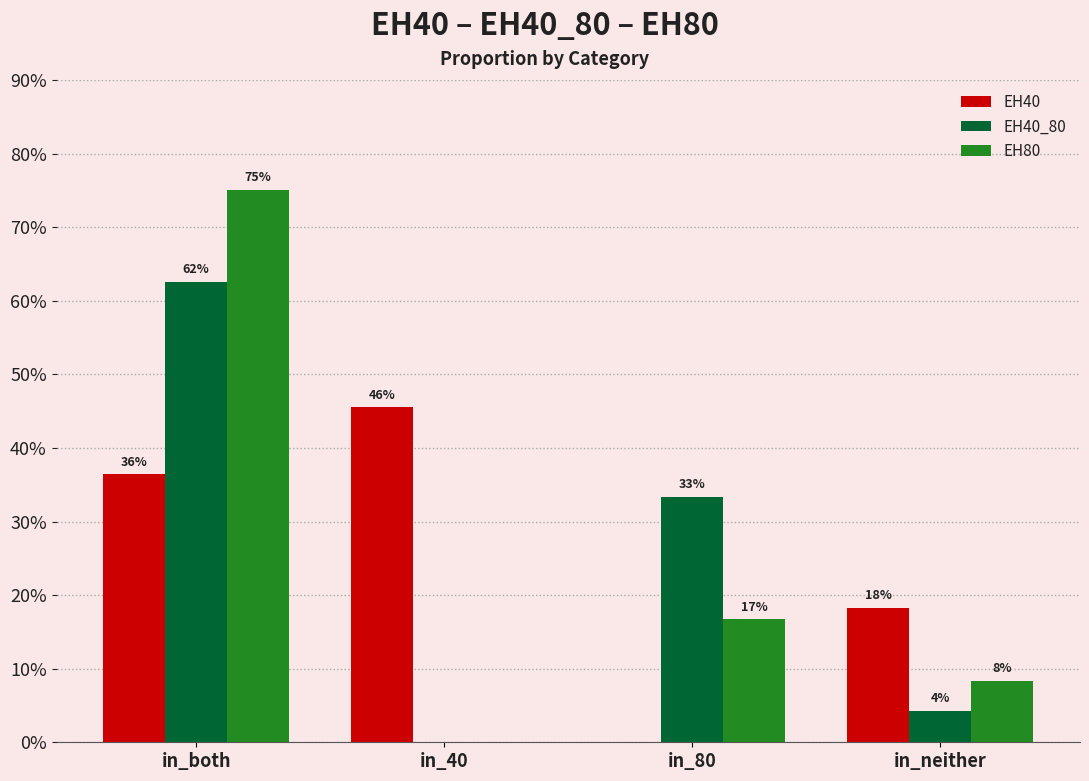

True or false: EH40_80 has a value of 0.2 at in_40.

False